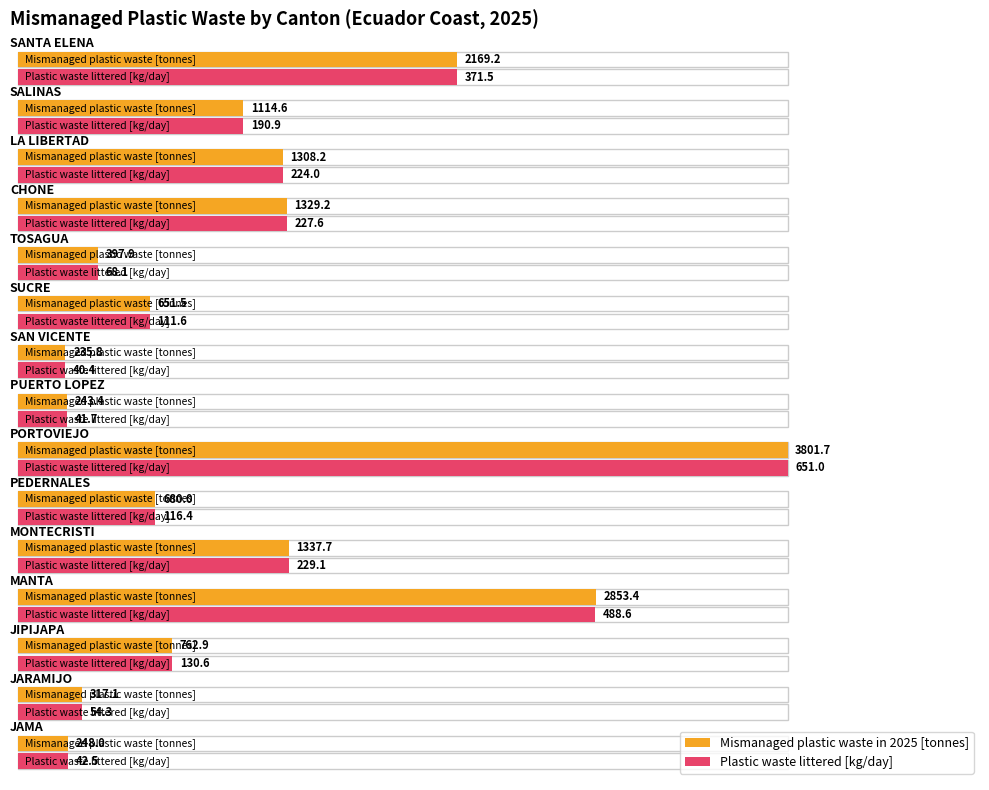

List the series in order of their overall mean, highest first.

Mismanaged plastic waste in 2025 [tonnes], Plastic waste littered [kg/day]